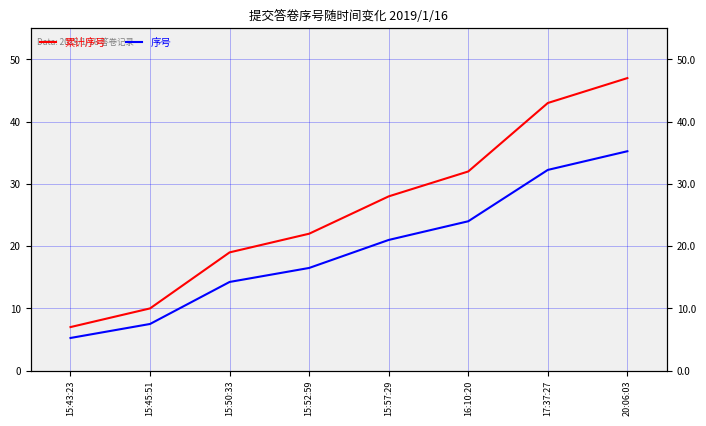

How many values in the 累计序号 series are below 28?

4